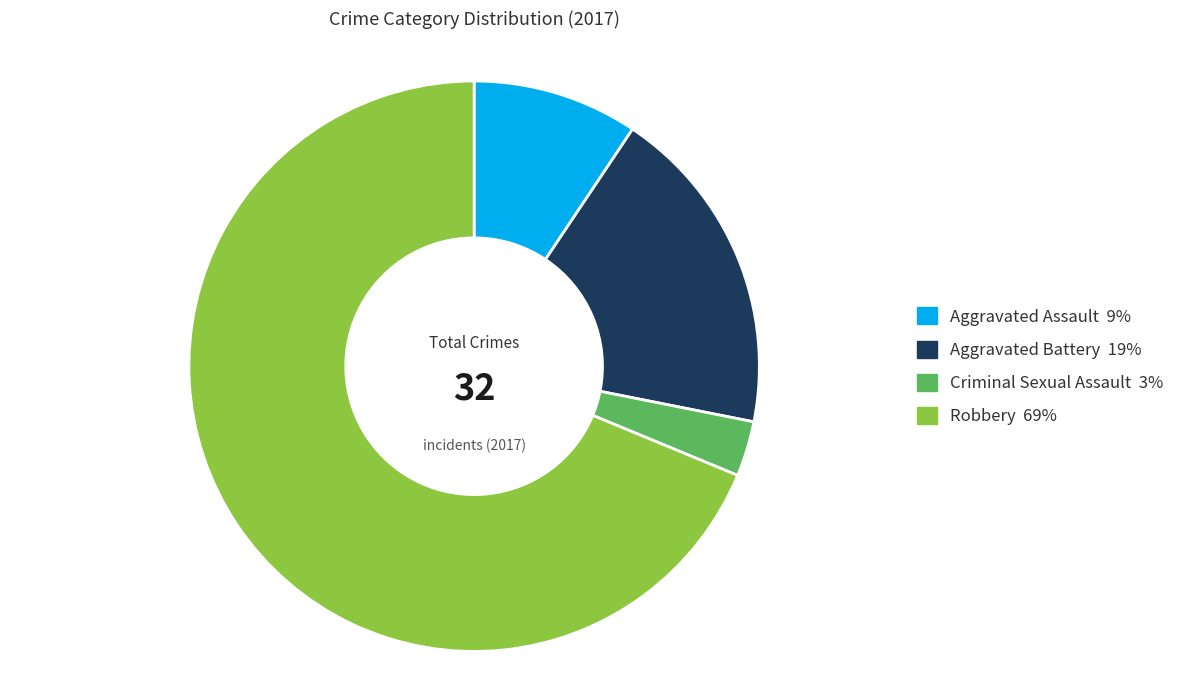

Which slice is the largest?

Robbery